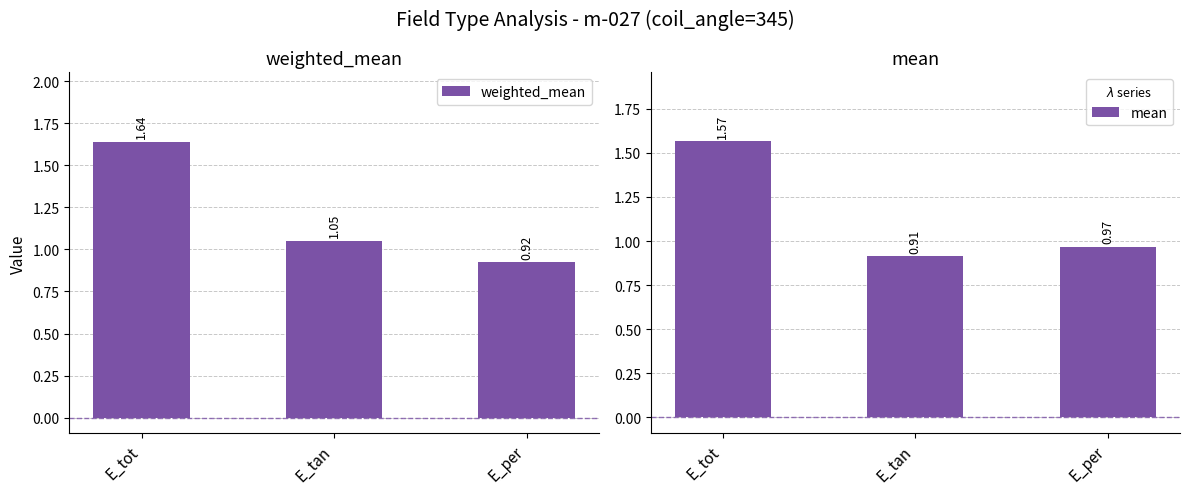

How many groups of bars are there?

3